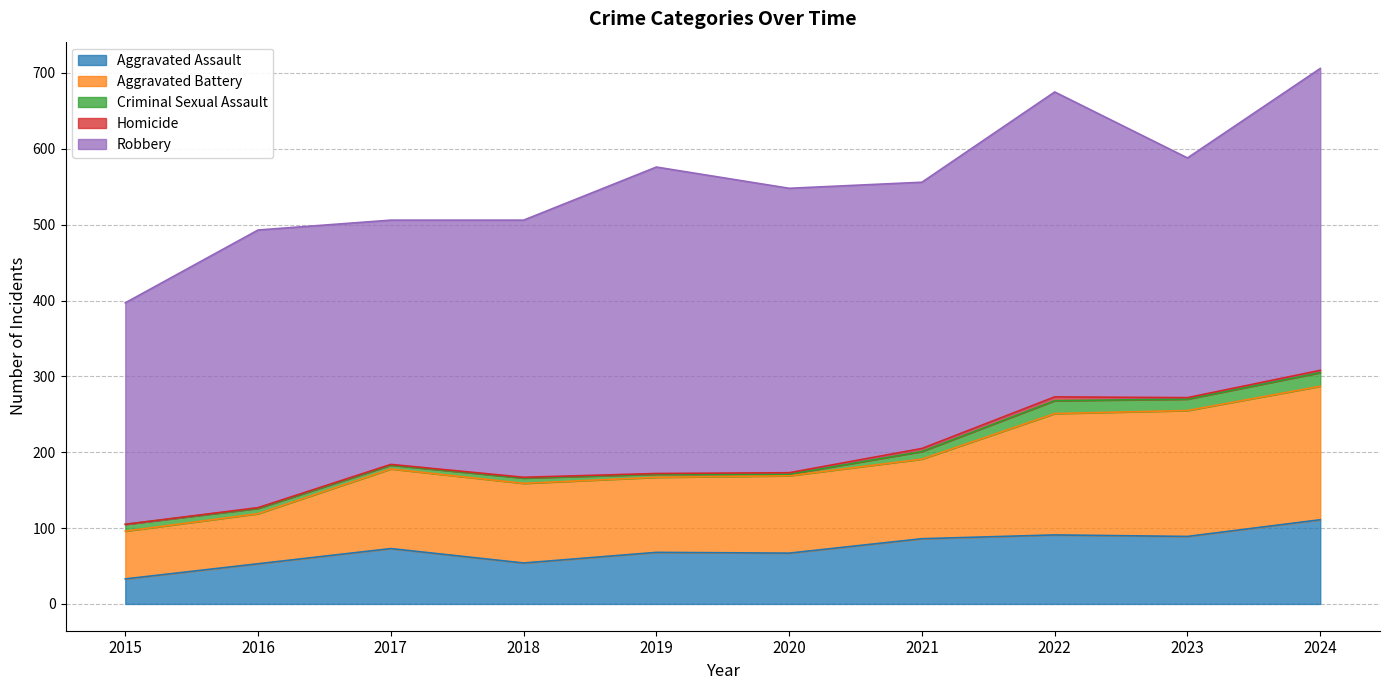

List the labels in order of Robbery value, smallest first.

2015, 2023, 2017, 2018, 2021, 2016, 2020, 2024, 2022, 2019